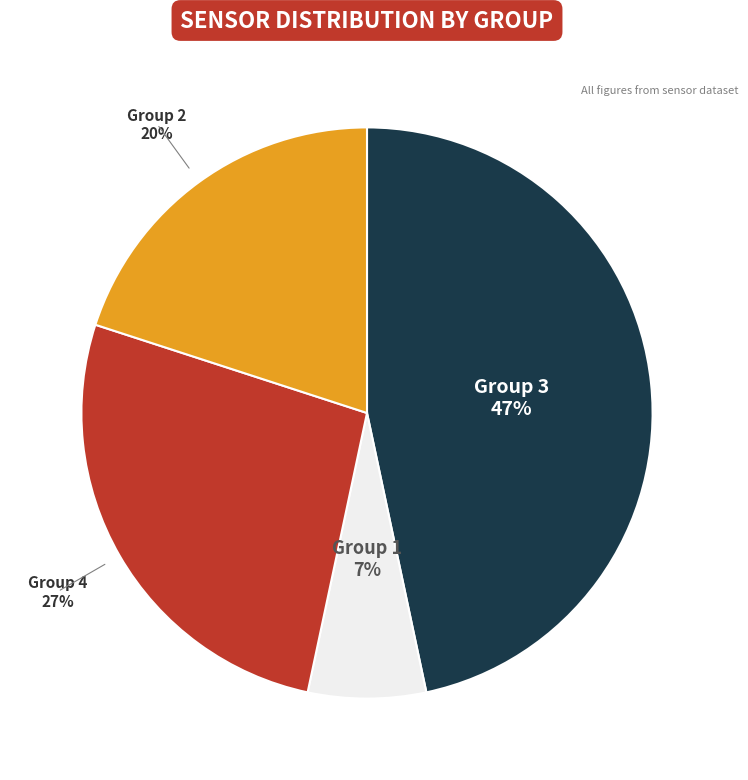

Which category has the smallest portion of the pie?

Group 1